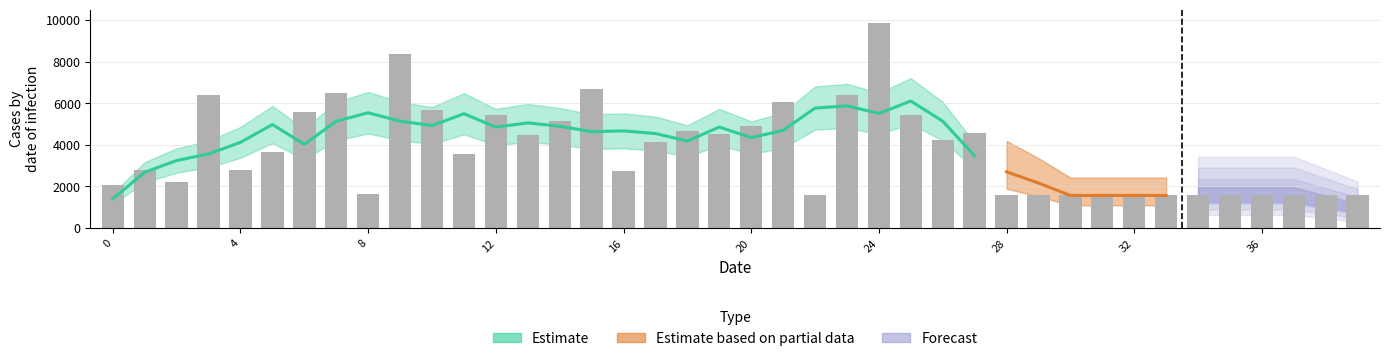

How many values exceed 3650?

19